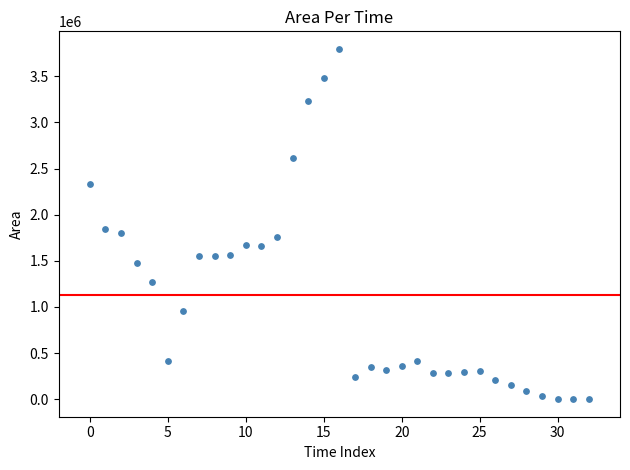

What Y value in the scatter plot is closest to 1898437?

1845625